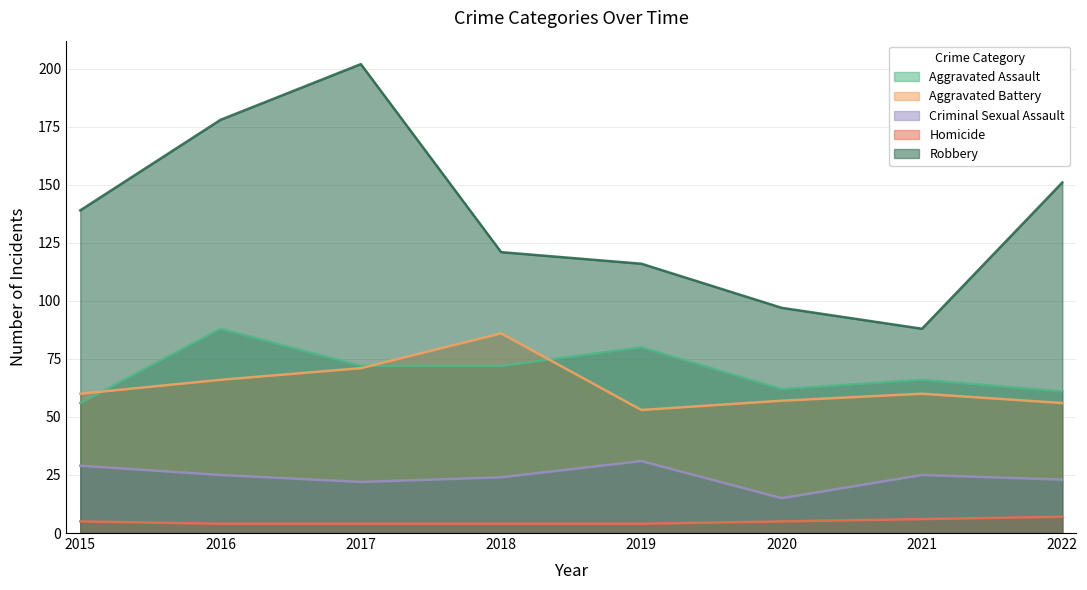

Count the number of categories in the chart.

8